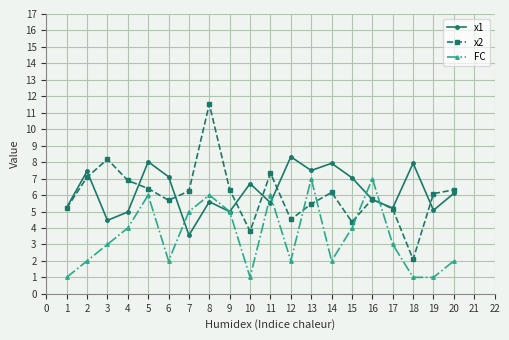

What is the average value of the FC series?

3.5